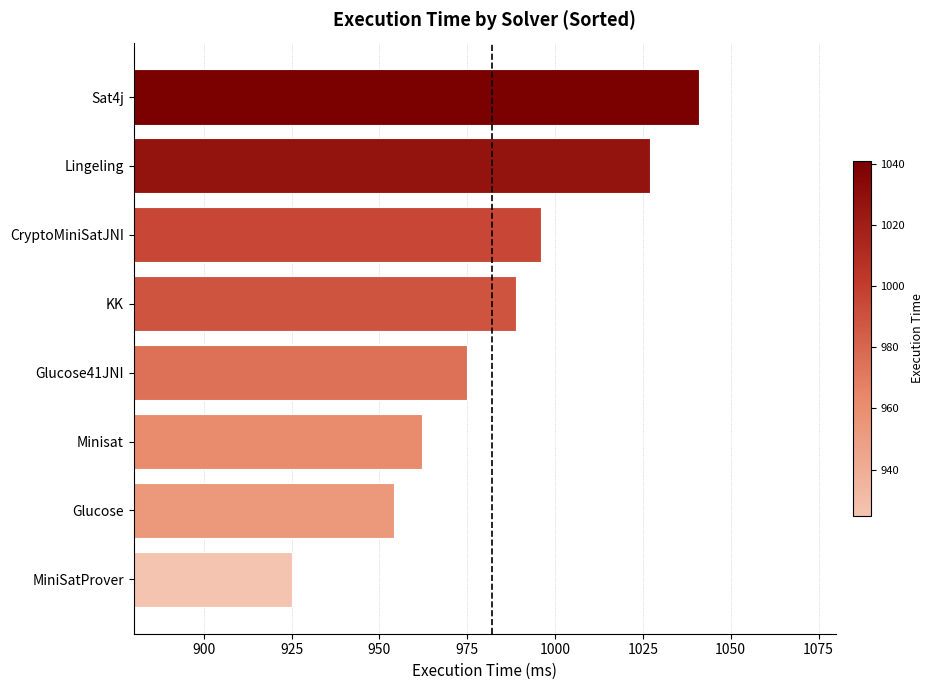

Which label corresponds to the largest value in the chart?

Sat4j